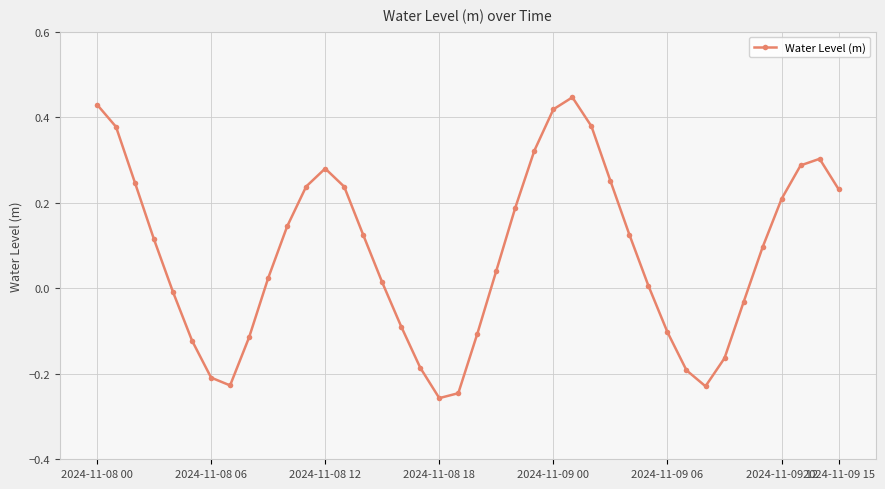

What is the sum of all values?

3.2